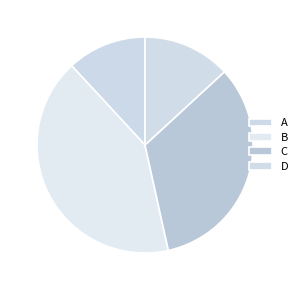

How many segments does this pie chart have?

4